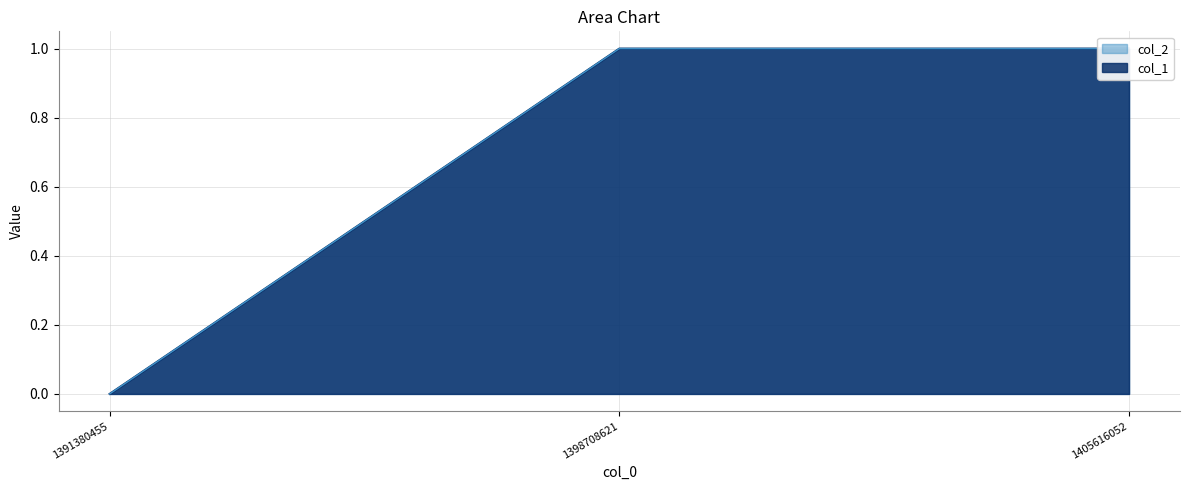

What is the value of the 3rd point from the left?

1